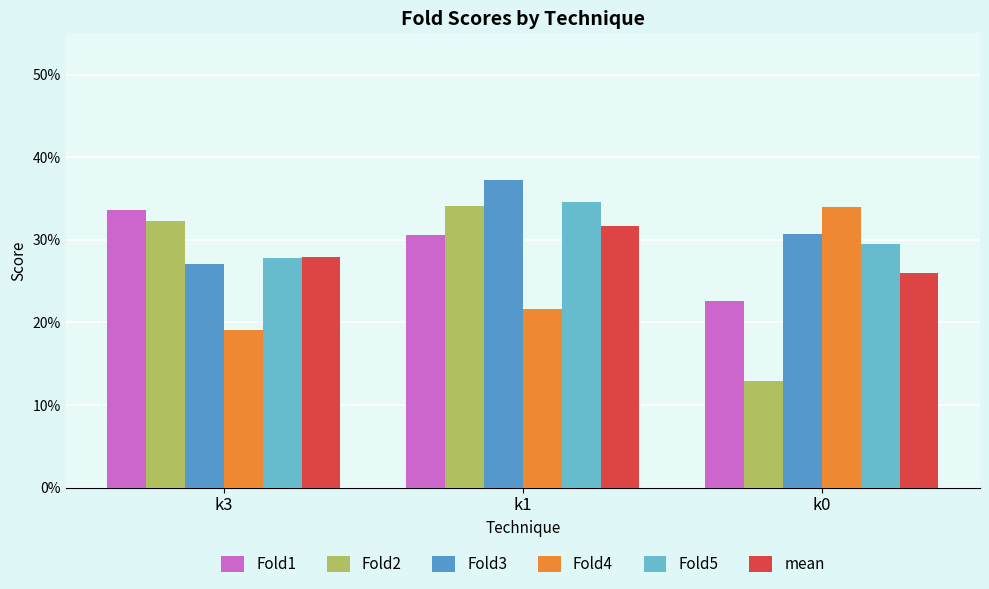

Count the mean values in the range 0 to 1.

3